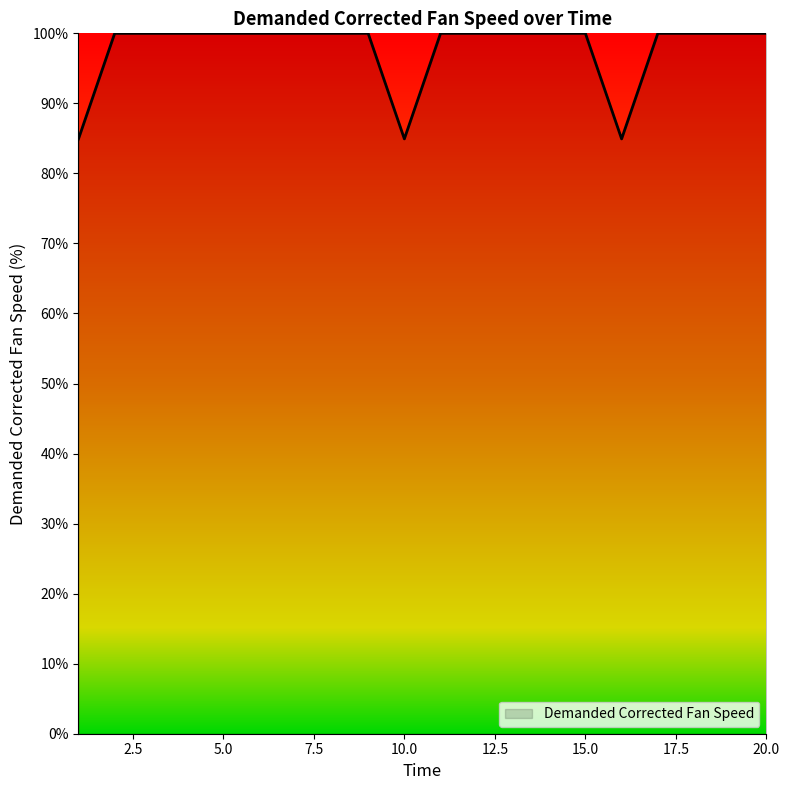

What is the difference between the maximum and minimum values?

15.1